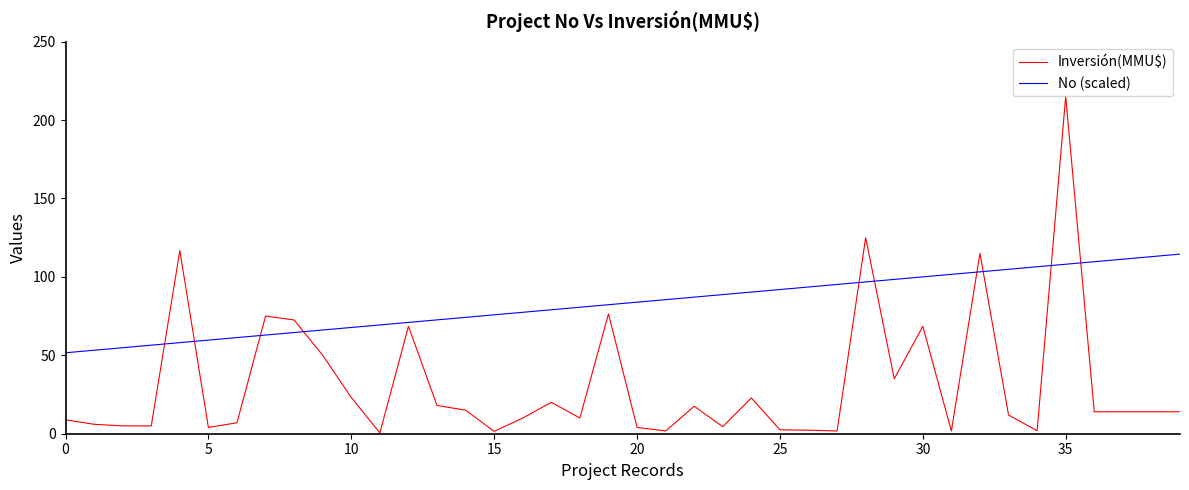

List the series in order of their overall mean, highest first.

No (scaled), Inversión(MMU$)